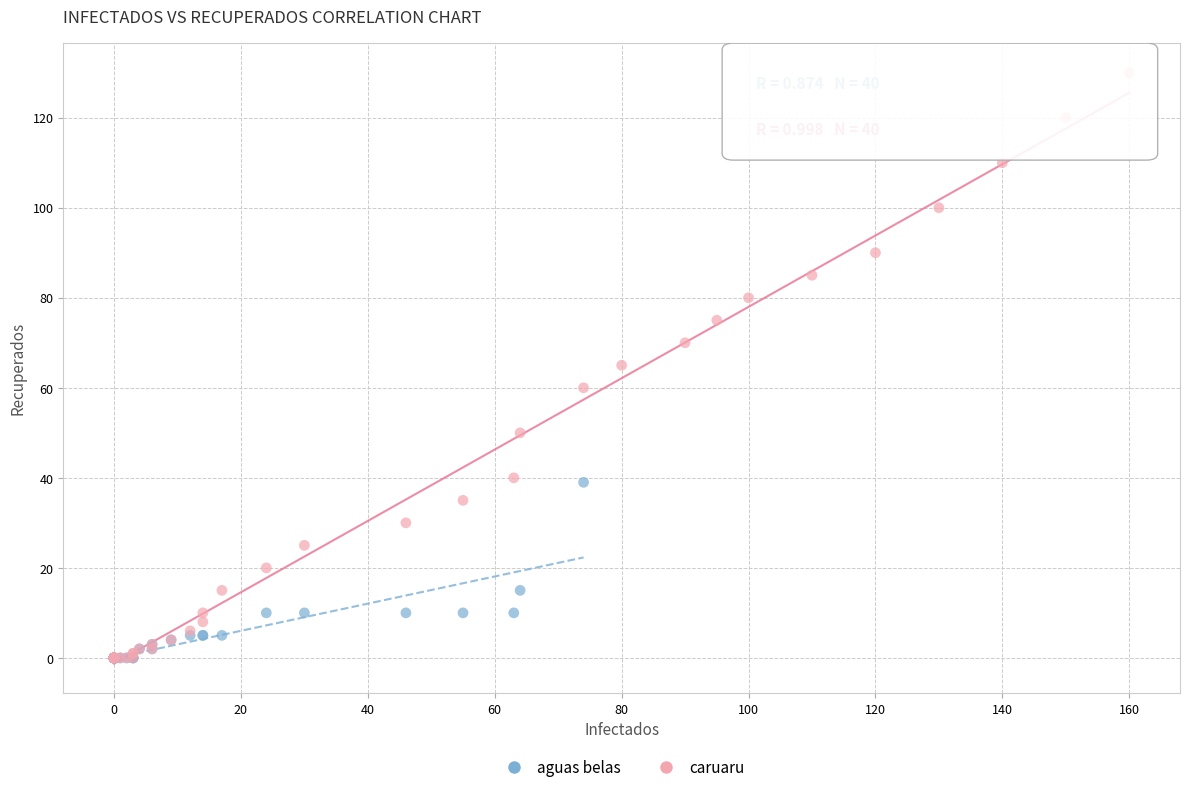

What are all the series names shown in the legend?

aguas belas, caruaru